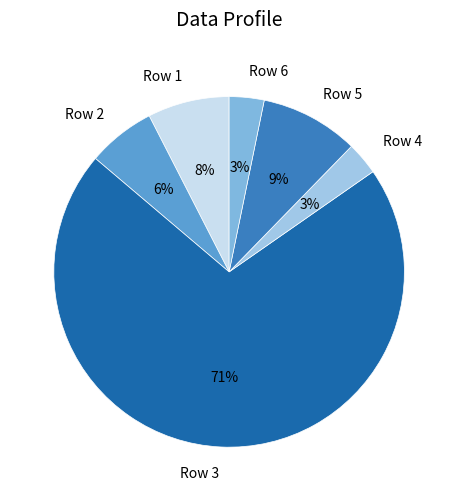

What is the largest slice in the pie chart?

Row 3